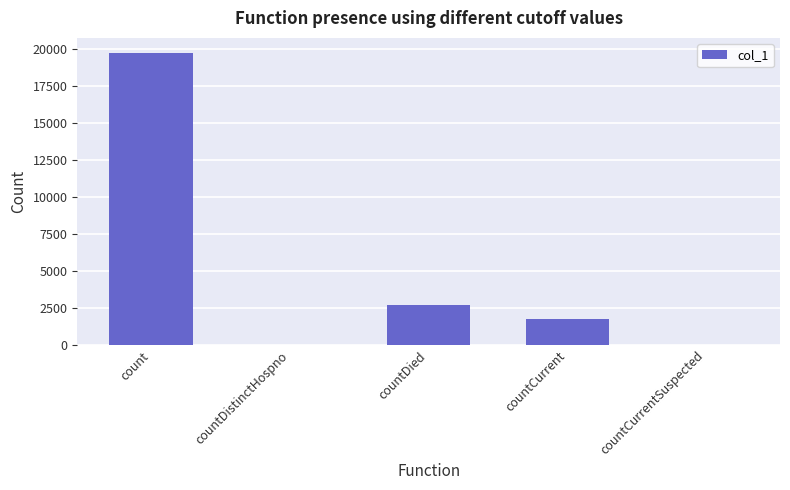

True or false: the data shows 0 at countDistinctHospno.

True